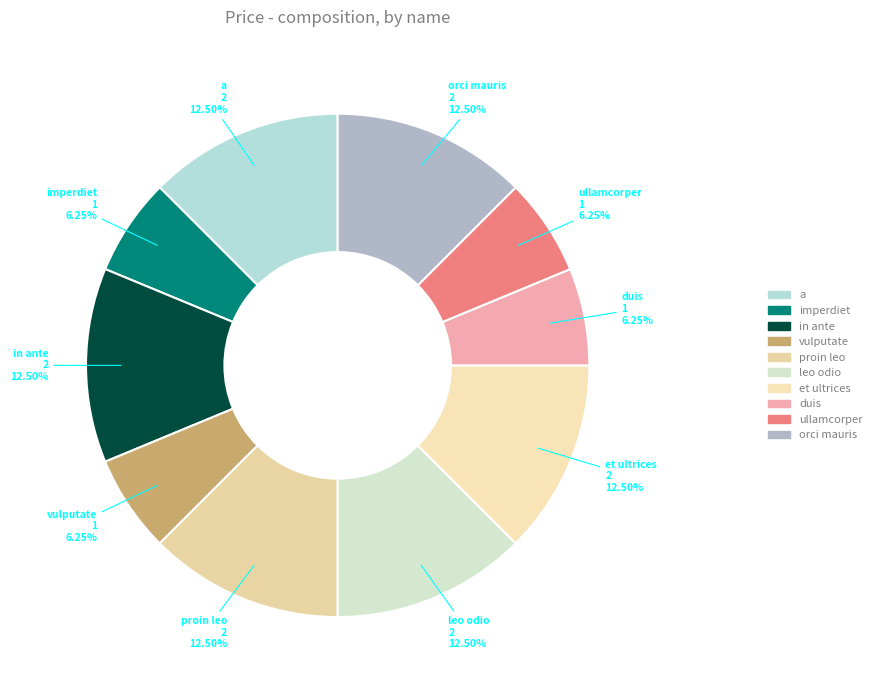

Is the sum of imperdiet and a greater than half?

No